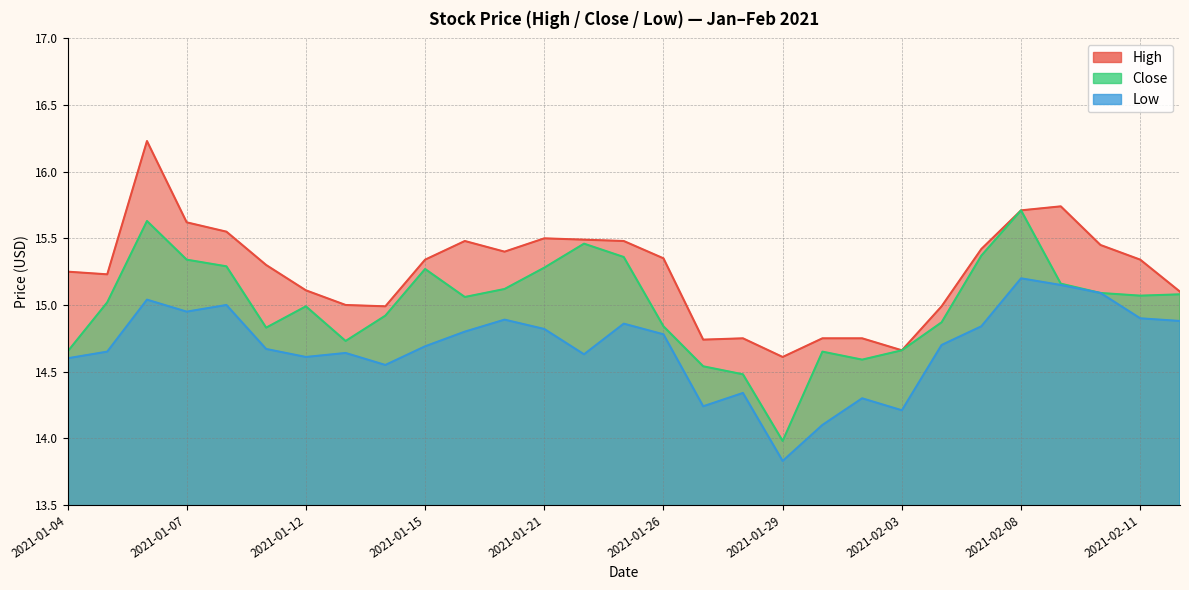

Rank the series by their average value, from lowest to highest.

Low, Close, High